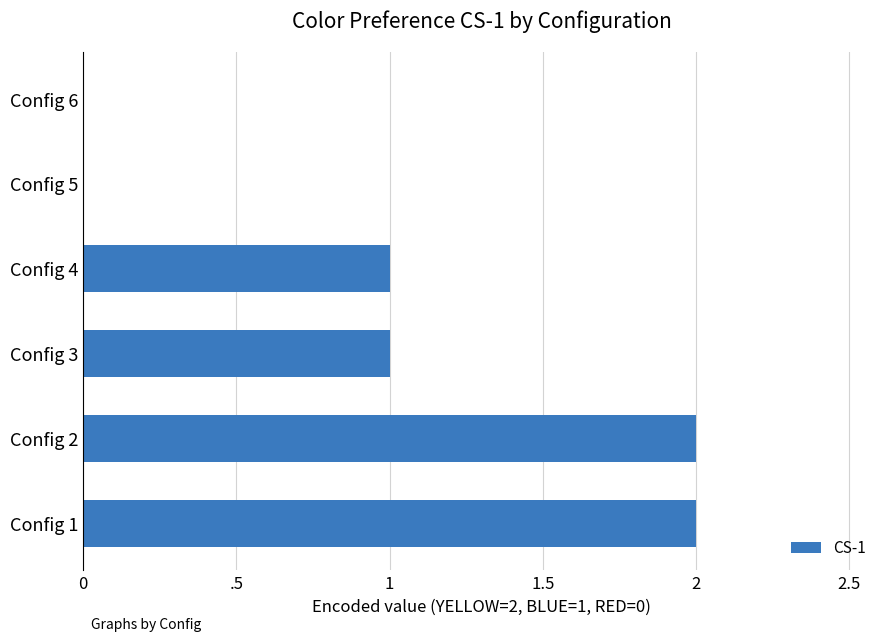

How many series are shown in this chart?

1